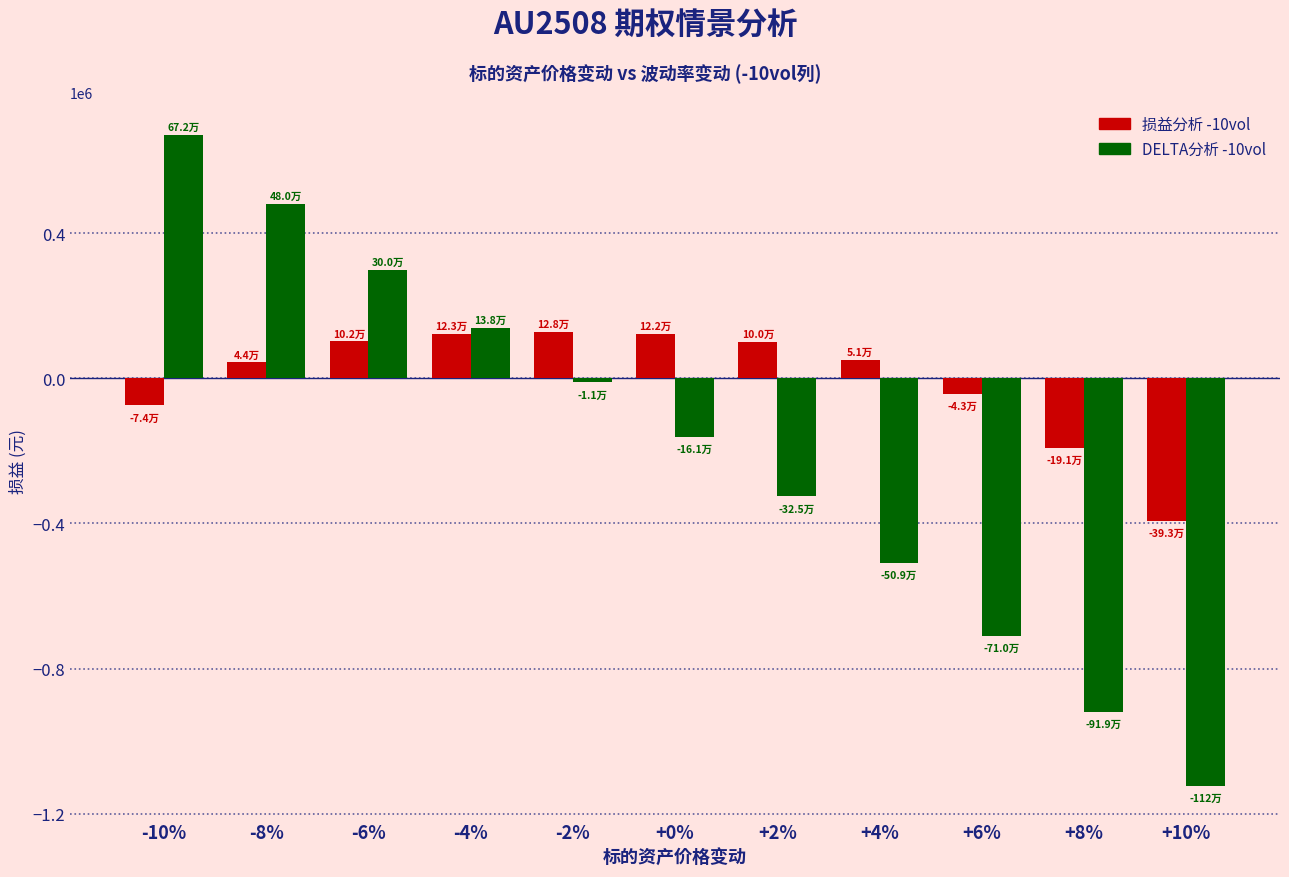

Which series has the largest range (max minus min)?

DELTA分析 -10vol